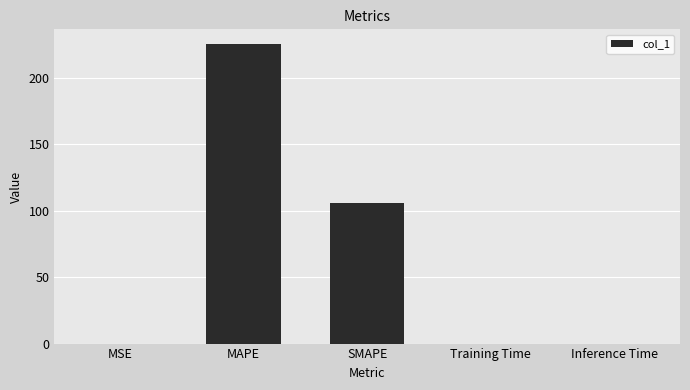

What is the greatest value displayed?

225.0